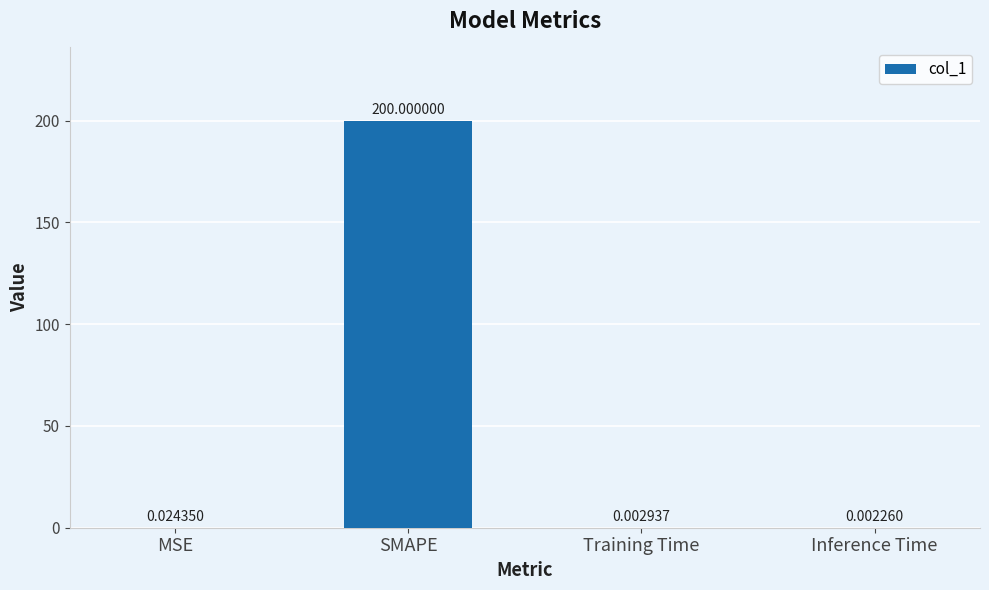

At which label is the value closest to 100?

MSE